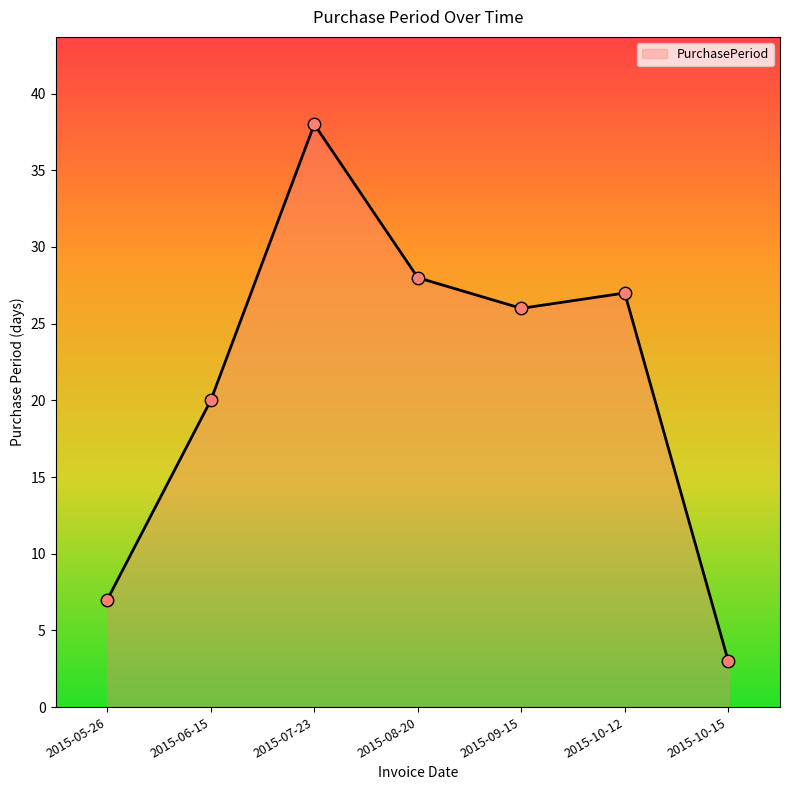

Between 2015-08-20 and 2015-10-15, which is larger?

2015-08-20